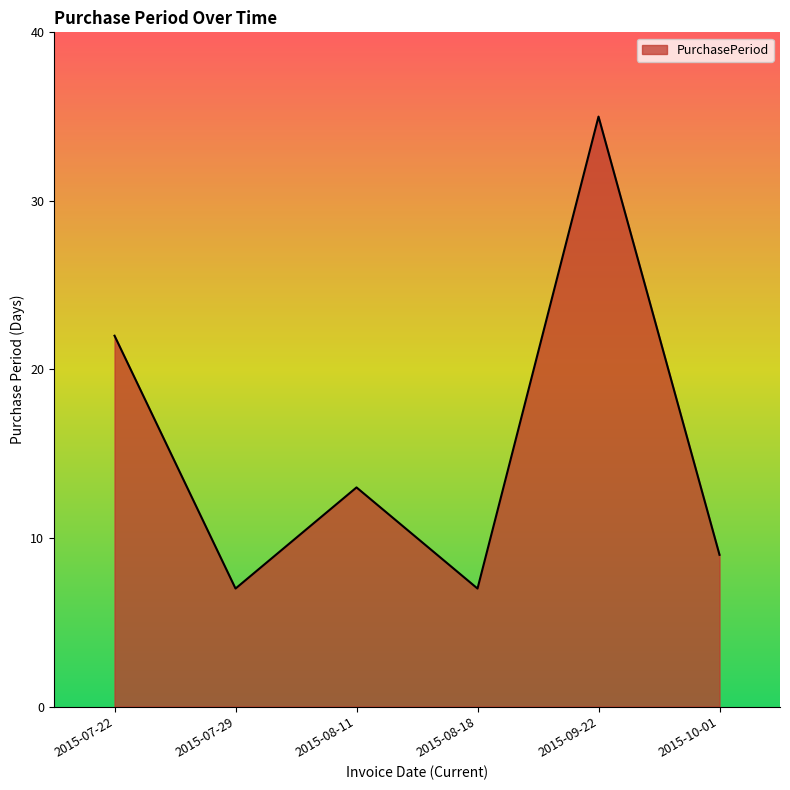

The value at 2015-09-22 is 55. True or false?

False